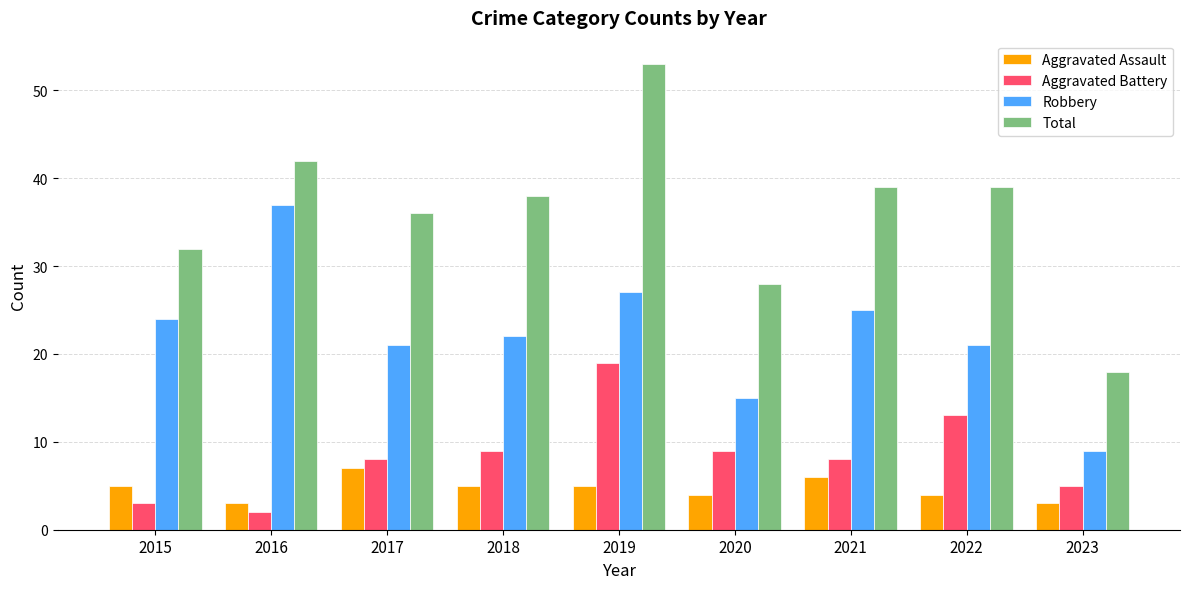

Which series has the widest spread of values?

Total